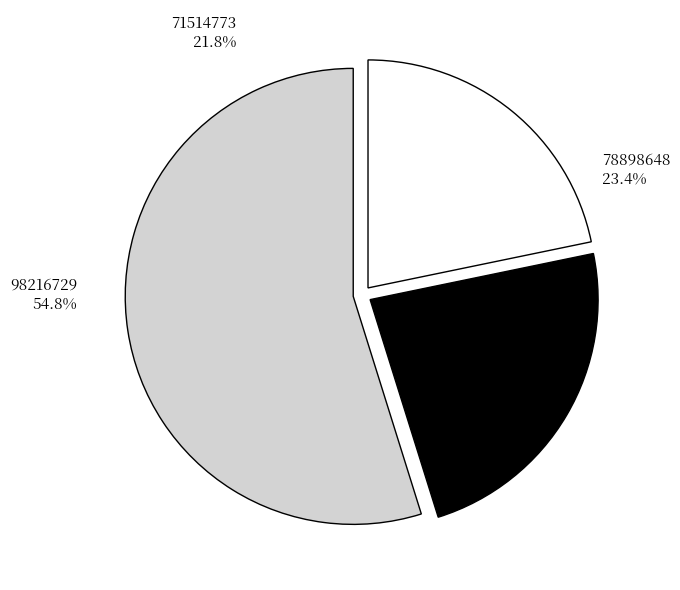

To the nearest percent, what is the combined percentage of 98216729 and 71514773?

77%